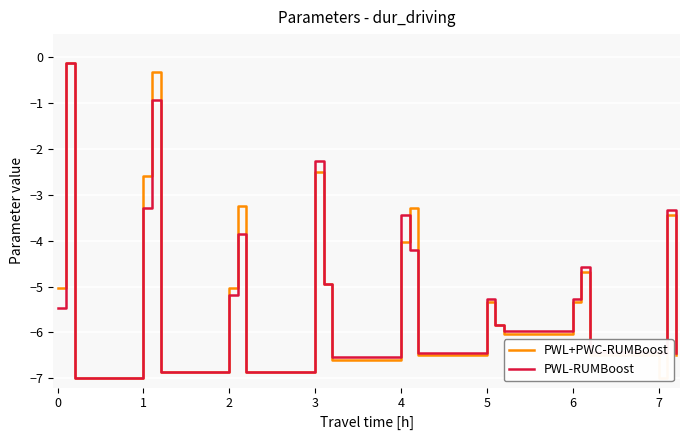

The PWL-RUMBoost series shows -5.3 at 1. True or false?

False